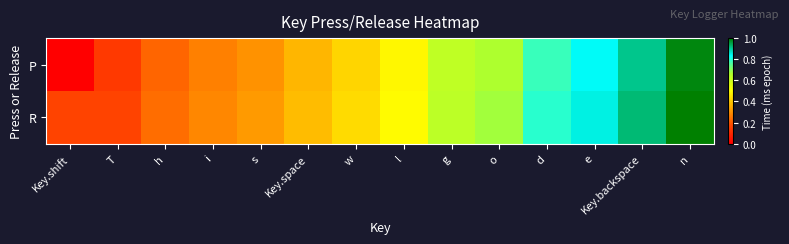

At which category is the sum across all series the highest?

n